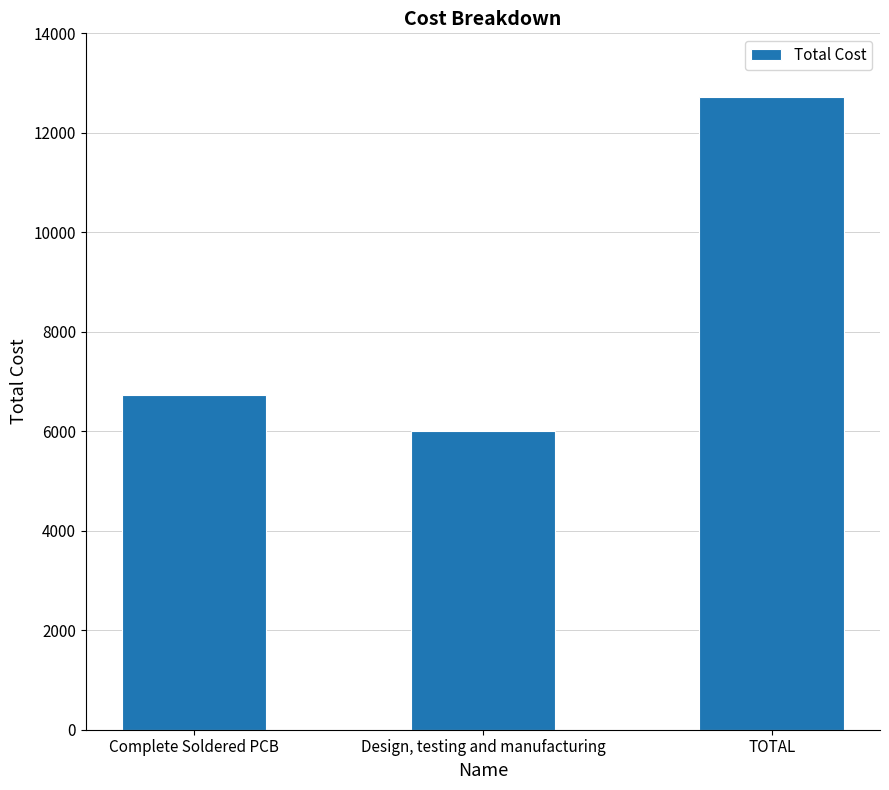

Where does the data first go above 6728?

Complete Soldered PCB